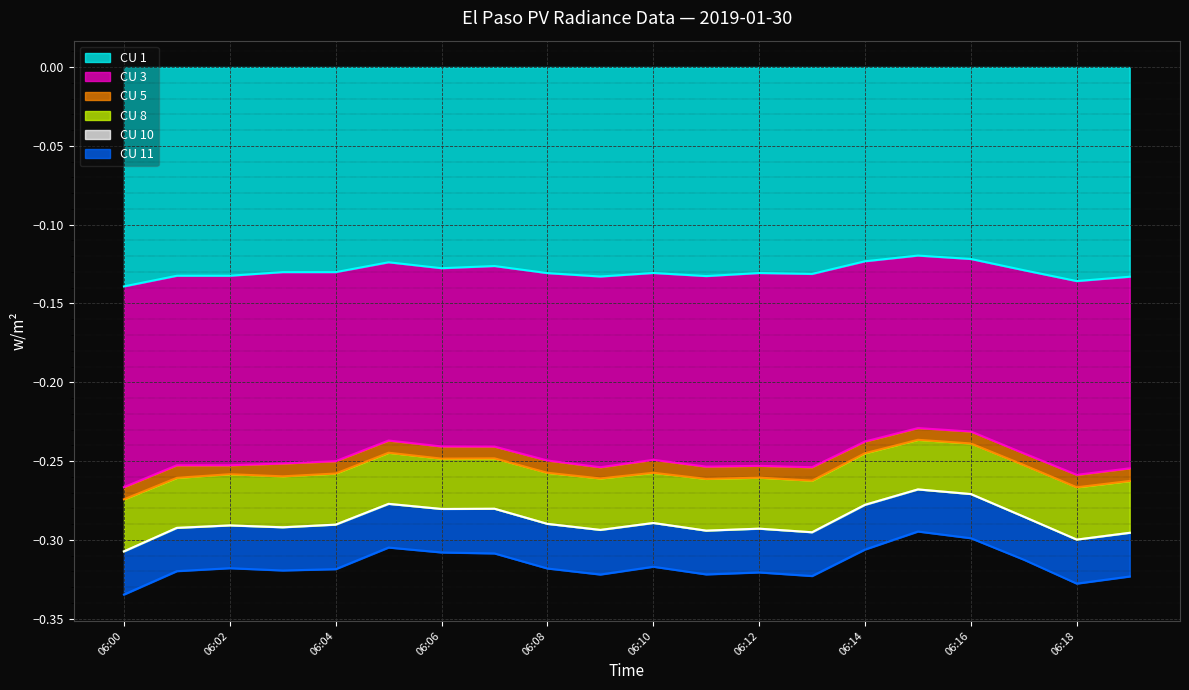

What are all the series names shown in the legend?

CU 1, CU 3, CU 5, CU 8, CU 10, CU 11